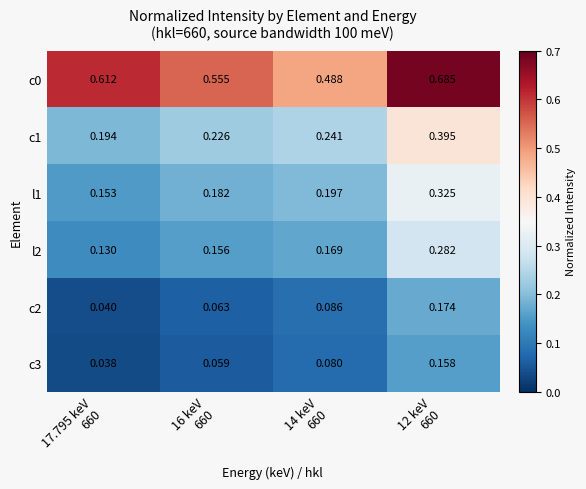

At 16 keV 660, list the series in order from largest to smallest.

c0, c1, l1, l2, c2, c3